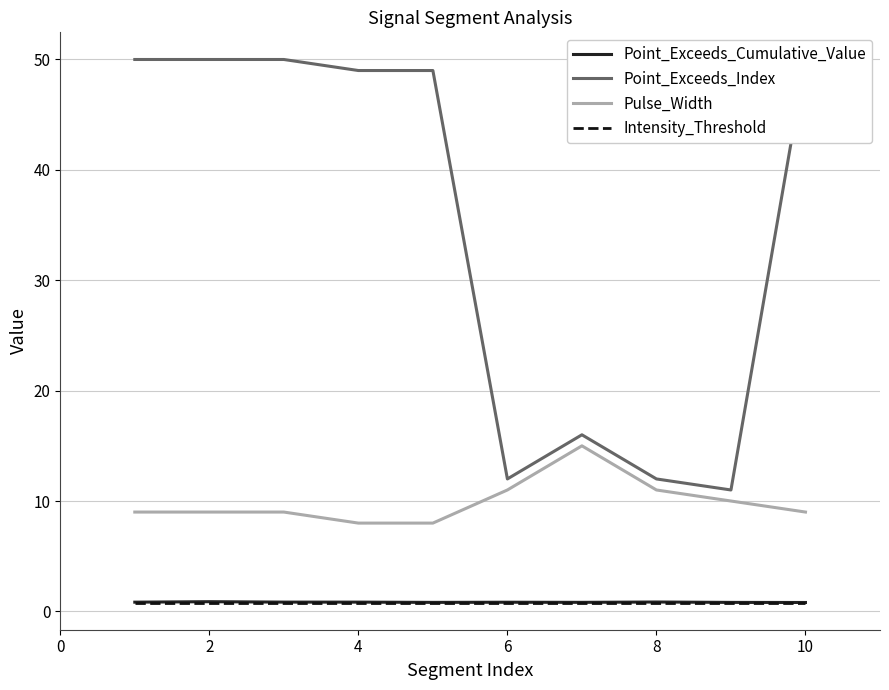

Reading left to right, extract all data points from this chart.

Point_Exceeds_Cumulative_Value: 0.8	0.9	0.8	0.8	0.8	0.8	0.8	0.9	0.8	0.8
Point_Exceeds_Index: 50.0	50.0	50.0	49.0	49.0	12.0	16.0	12.0	11.0	50.0
Pulse_Width: 9.0	9.0	9.0	8.0	8.0	11.0	15.0	11.0	10.0	9.0
Intensity_Threshold: 0.8	0.8	0.8	0.8	0.8	0.8	0.8	0.8	0.8	0.8